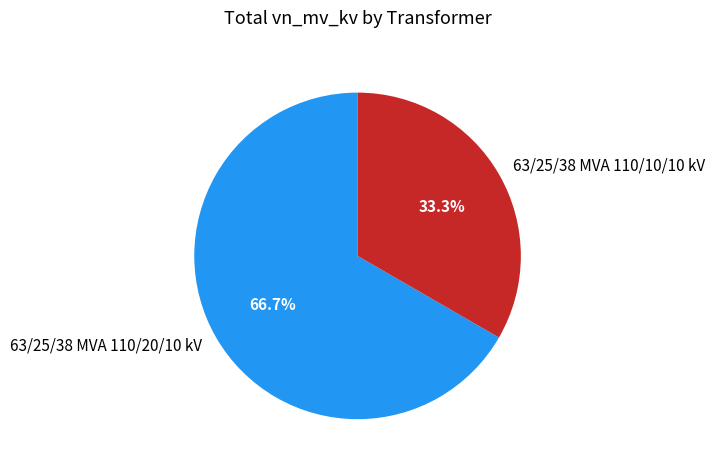

Is there a majority slice in this chart?

Yes